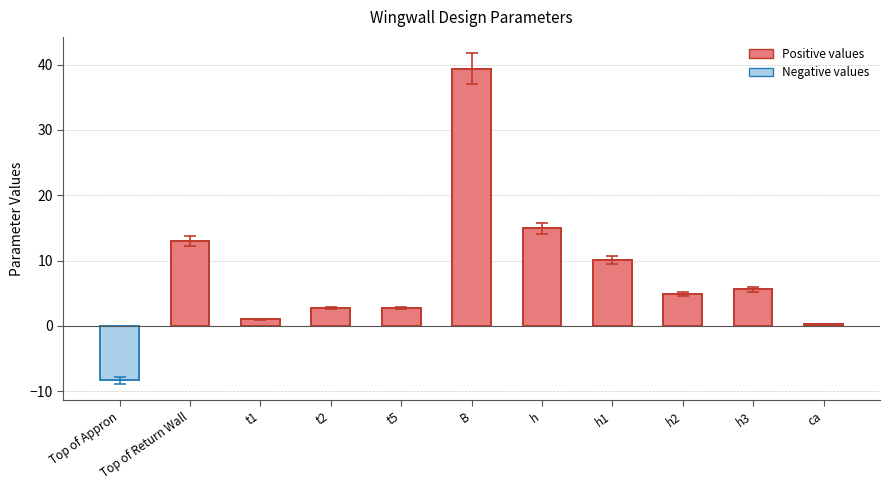

How many categories are shown in the chart?

11